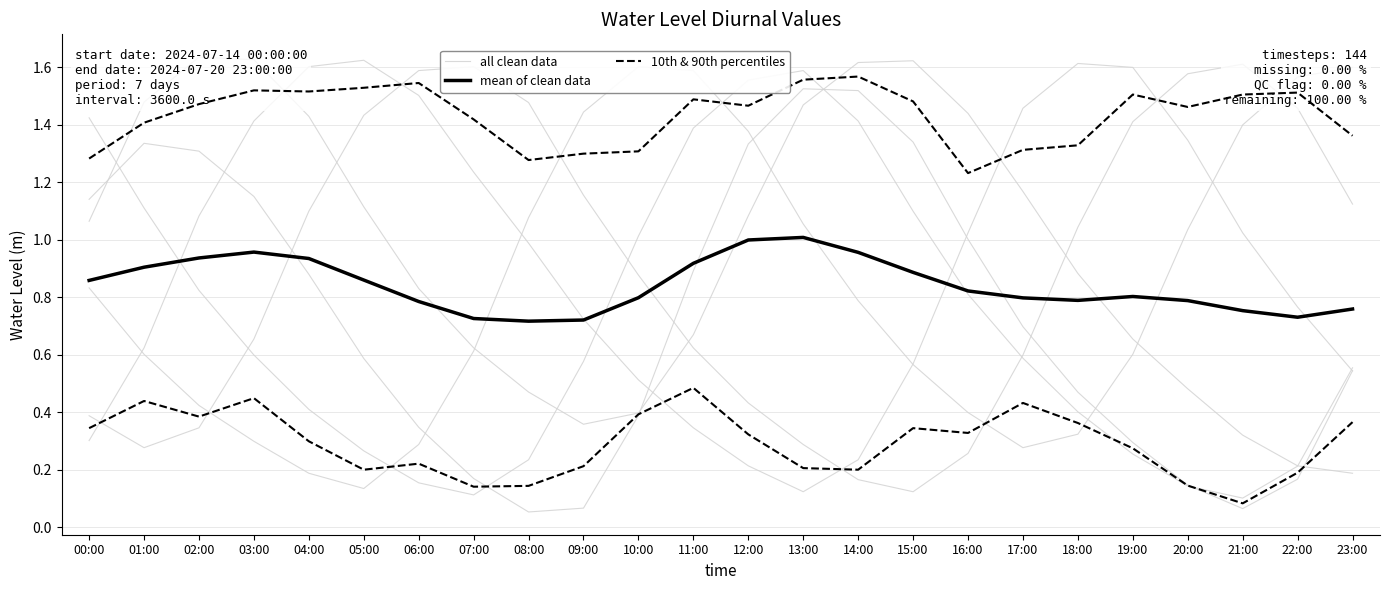

Does the chart have visible grid lines?

Yes